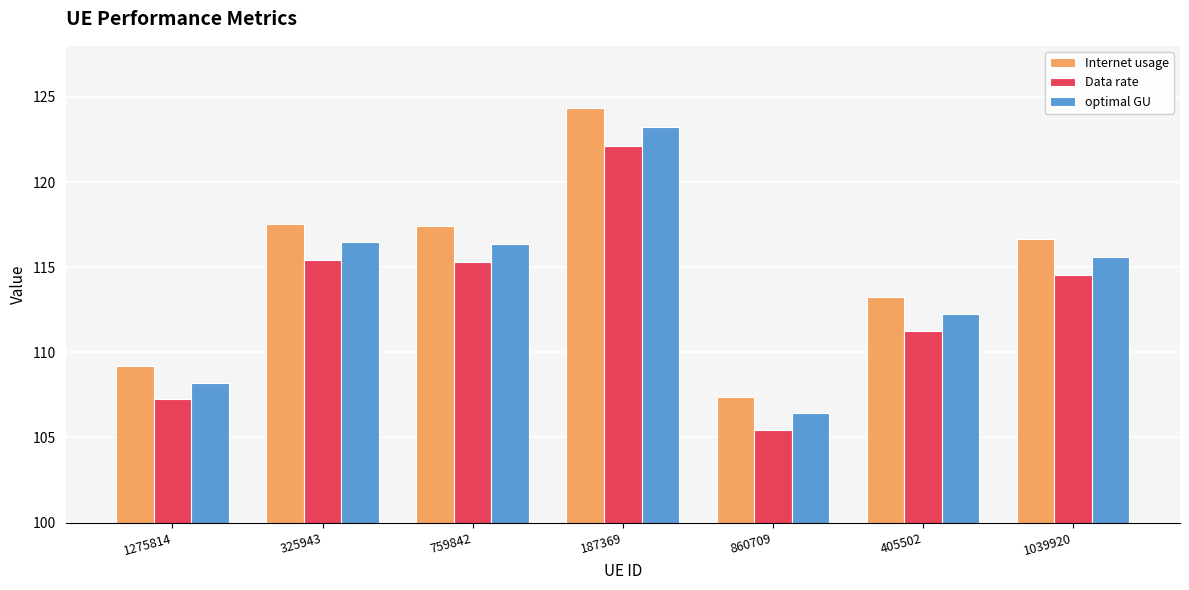

The value of optimal GU at 1275814 is 36.2. True or false?

False